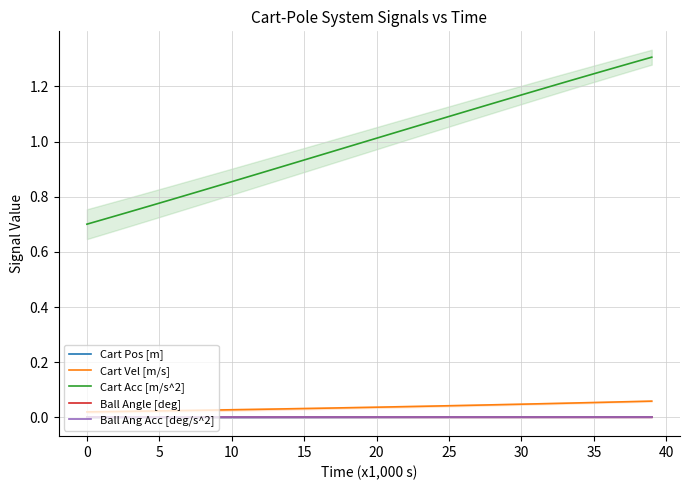

True or false: Ball Angle [deg] and Cart Acc [m/s^2] cross at least once.

False